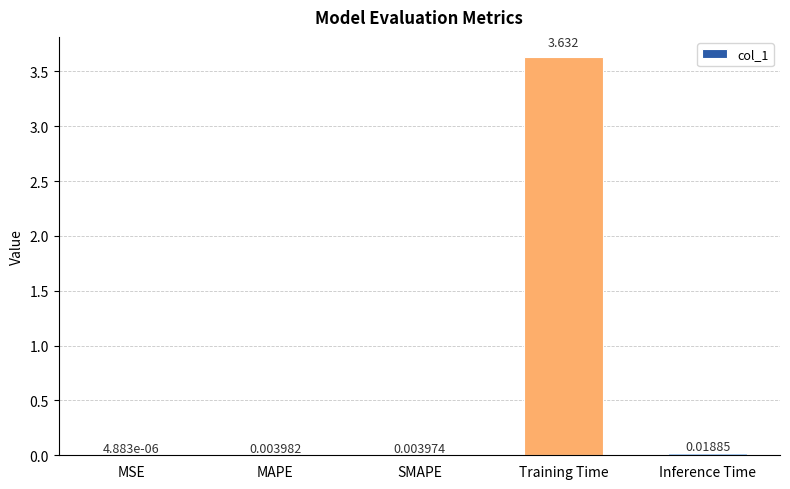

Which has a higher value, SMAPE or Training Time?

Training Time